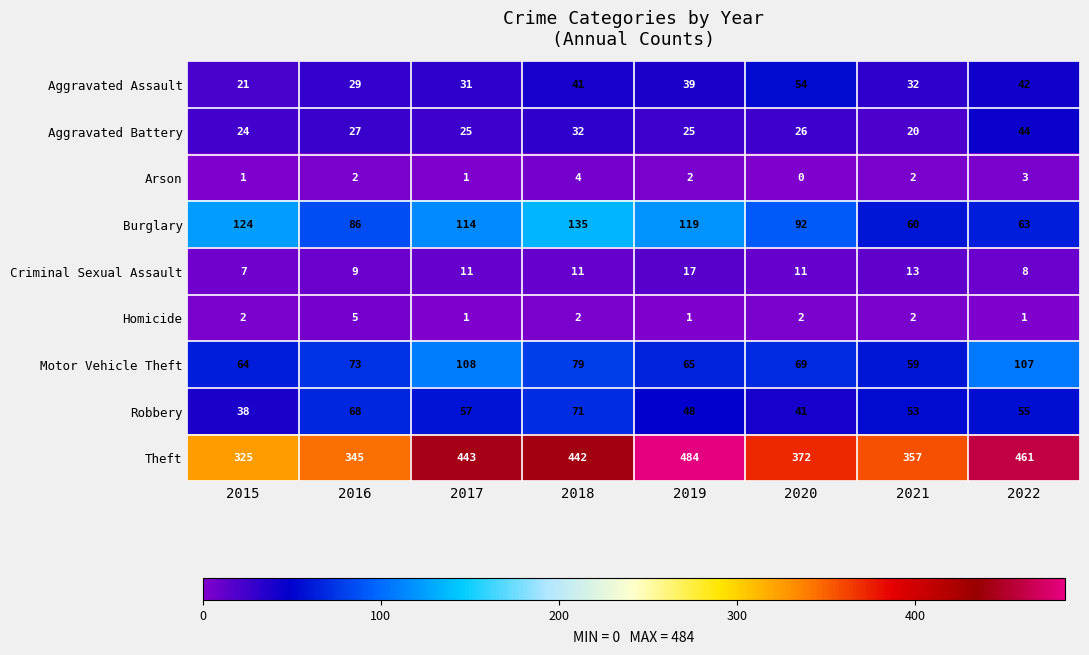

True or false: Aggravated Assault has a value of 32 at 2021.

True